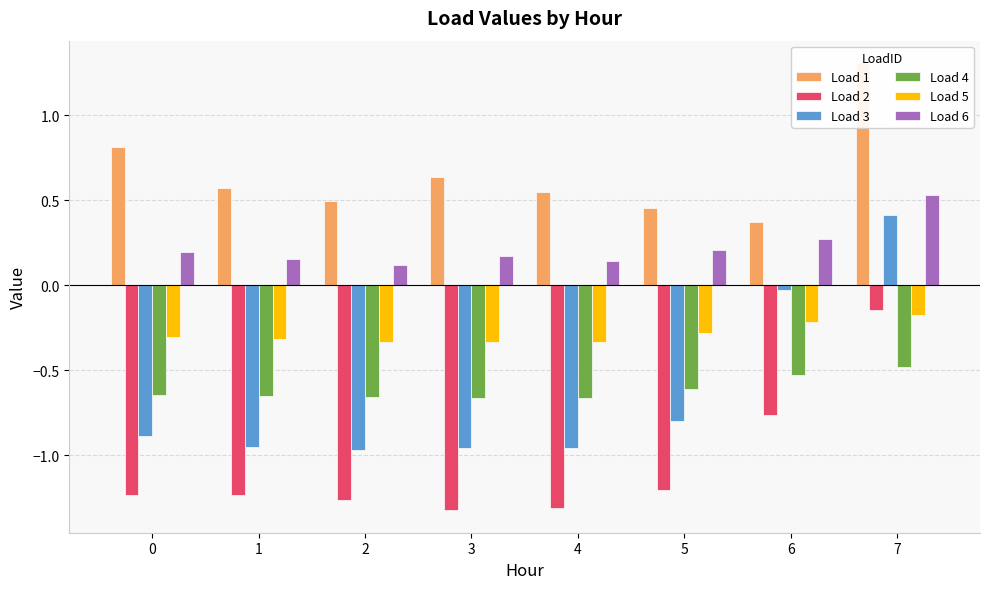

At how many categories does at least one series exceed 0?

8